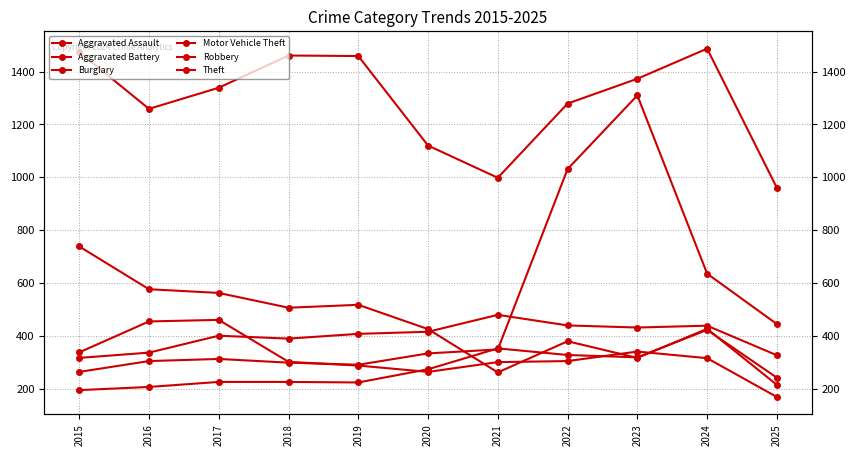

At how many categories does at least one series exceed 1250?

8